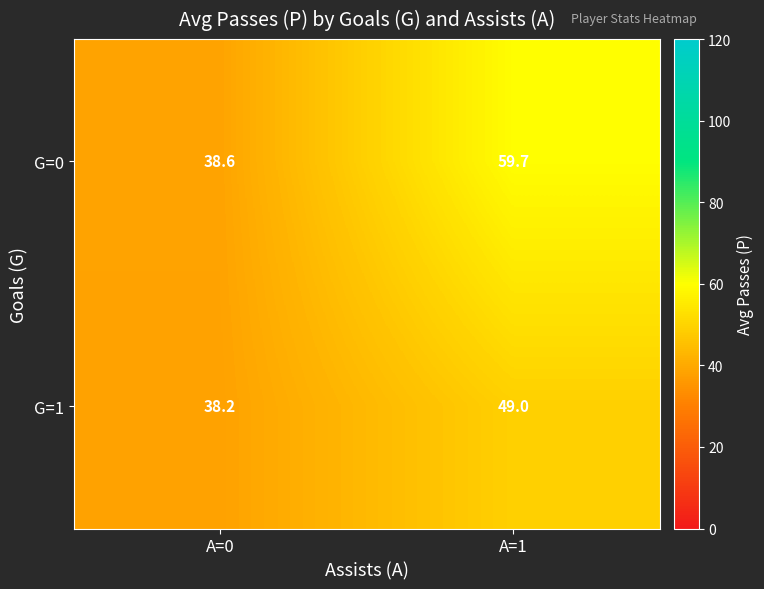

Rank the series at A=0 from highest to lowest value.

G=0, G=1